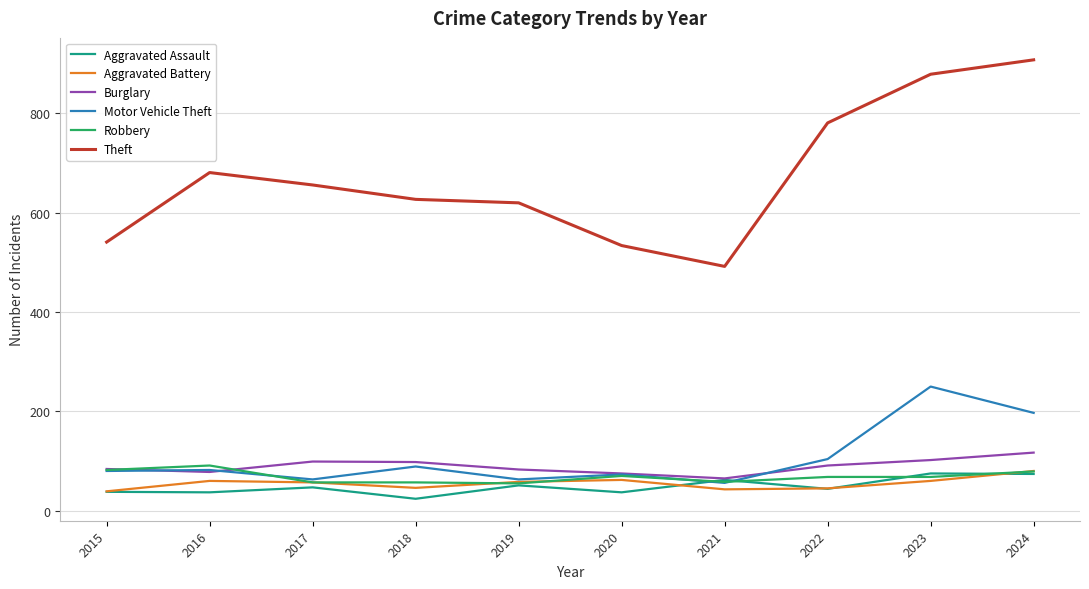

True or false: Theft and Robbery intersect in this chart.

False